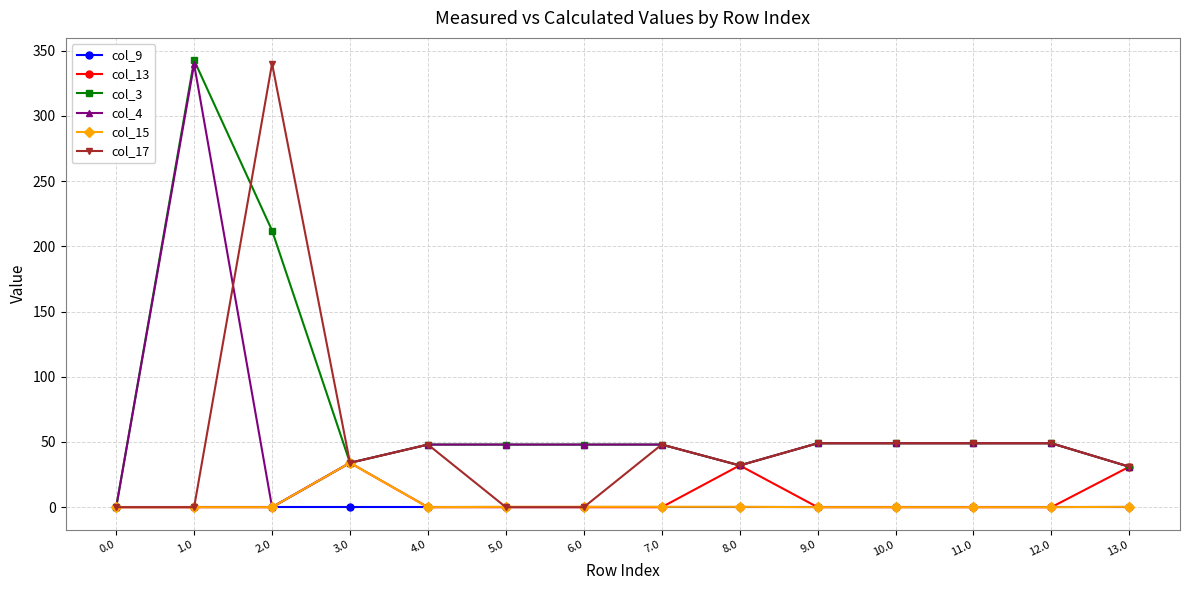

Which series has the largest total across all categories?

col_3